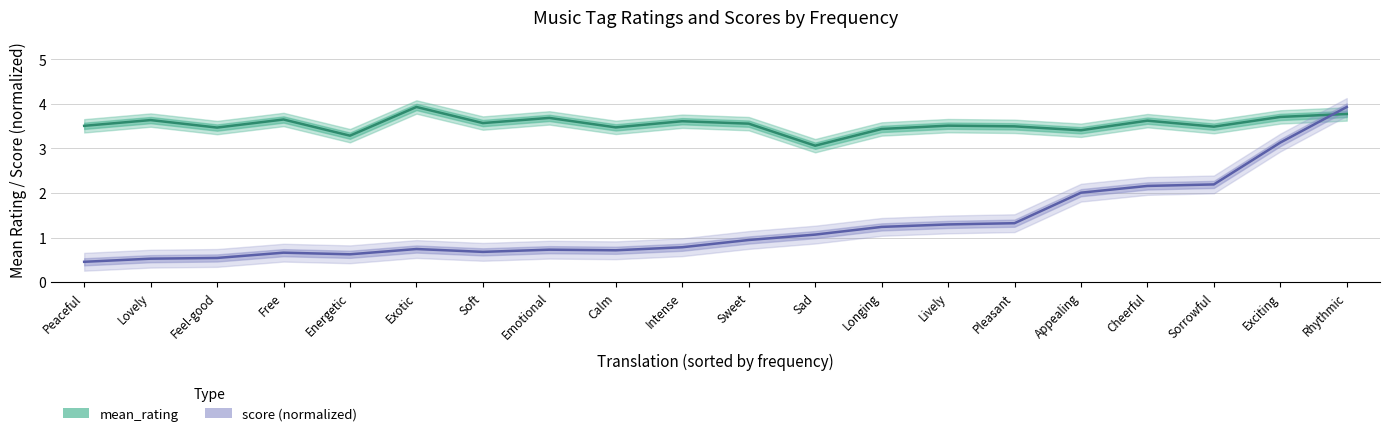

Is it true that score (normalized) equals 0.2 at Feel-good?

False